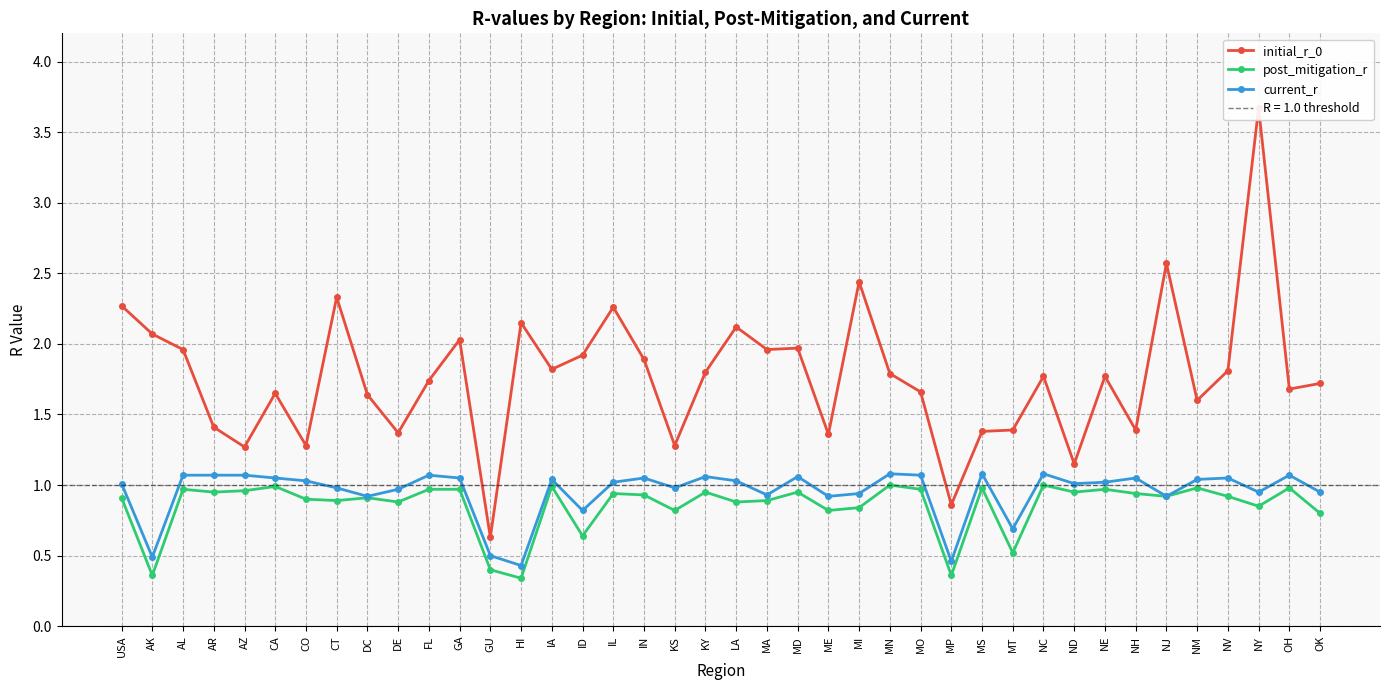

How many lines are shown in the chart?

3